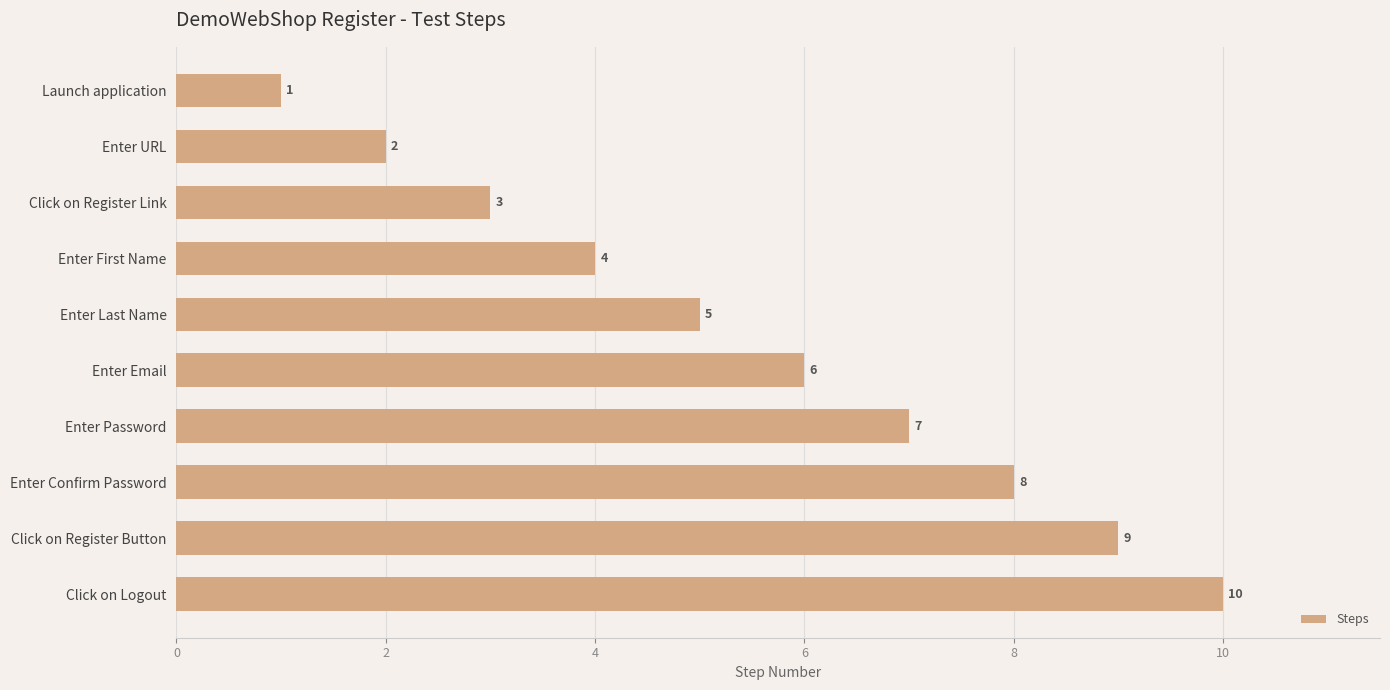

Does the chart contain any negative values?

No